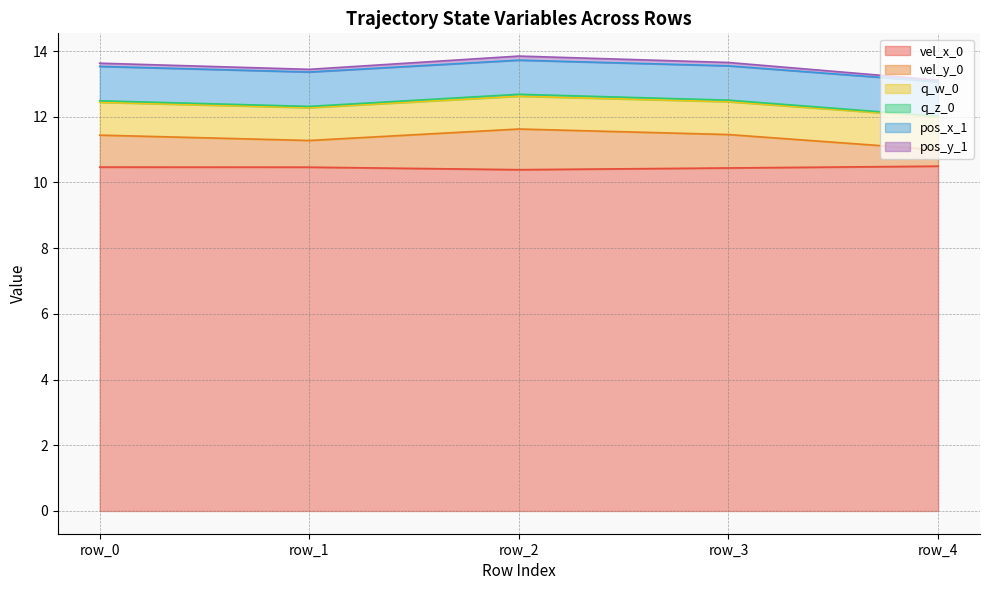

True or false: vel_x_0 has a value of 2.4 at row_0.

False